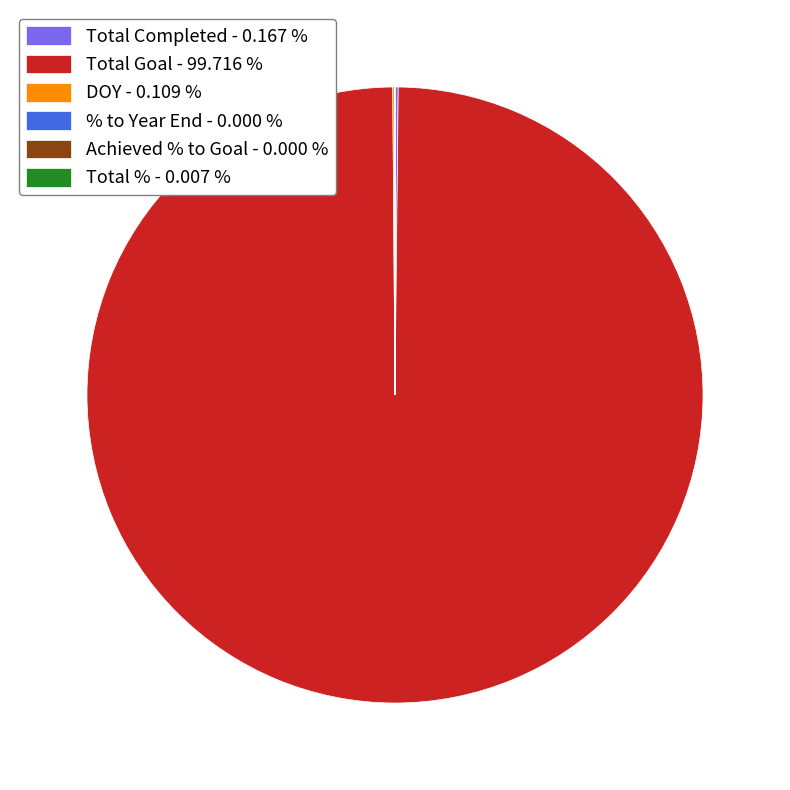

Is there any slice that represents more than half of the pie?

Yes